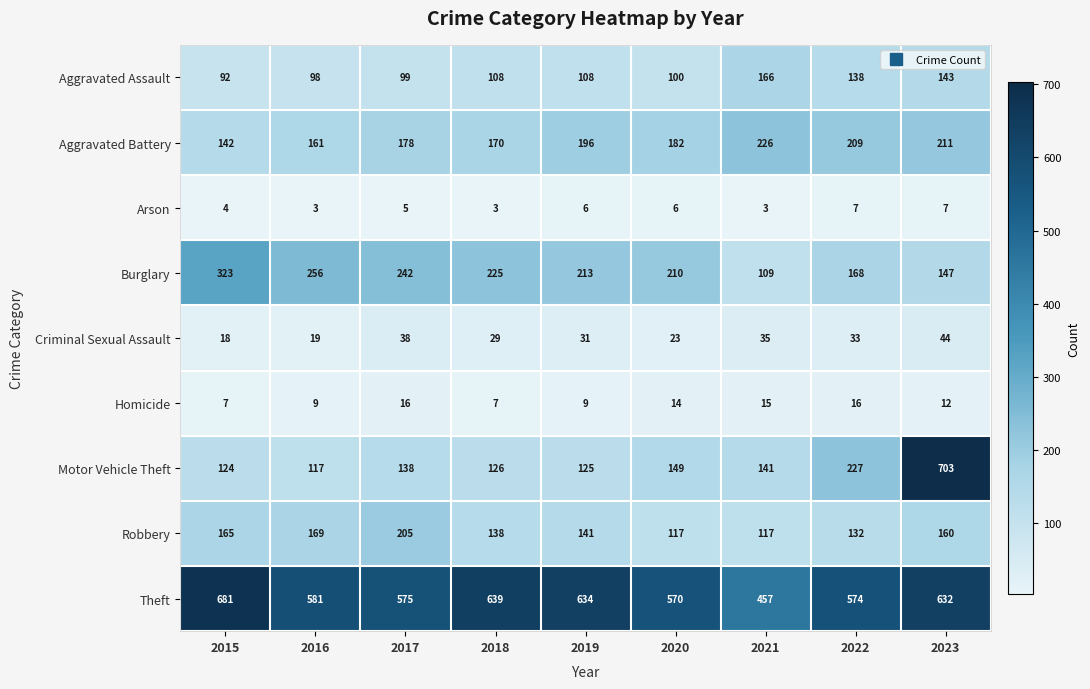

Is it true that Theft equals 639 at 2018?

True